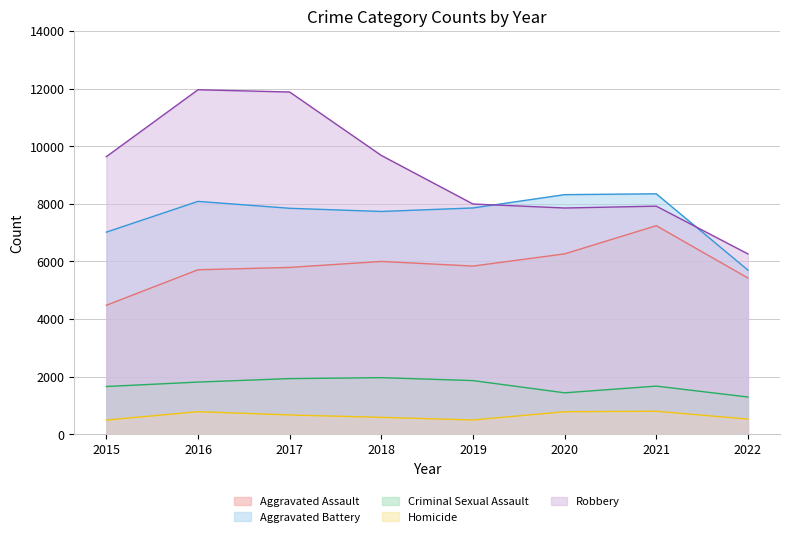

True or false: Aggravated Battery has more than 1 interior local peaks.

True